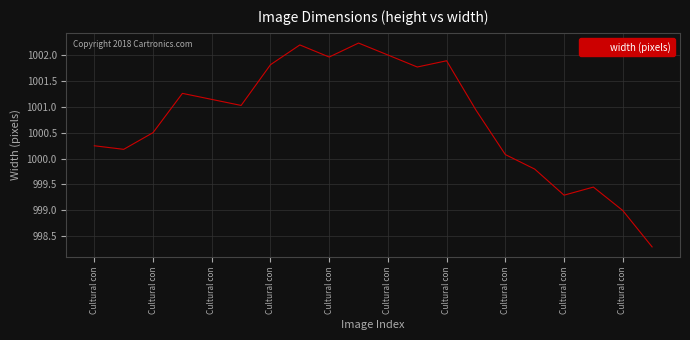

What is the minimum value shown in the chart?

998.3